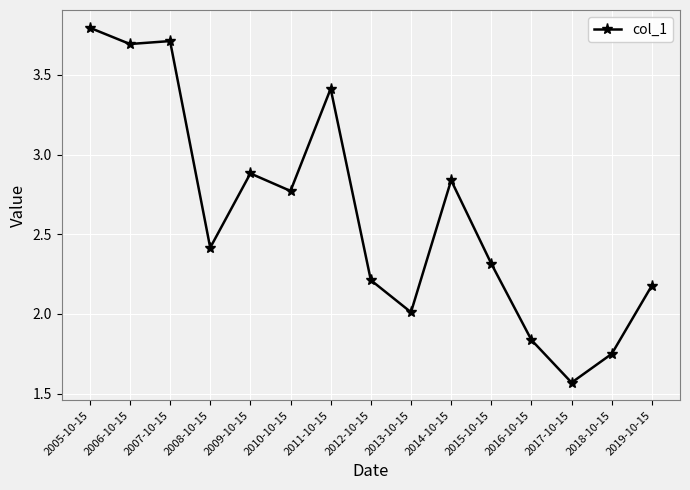

How many values exceed 2?

12